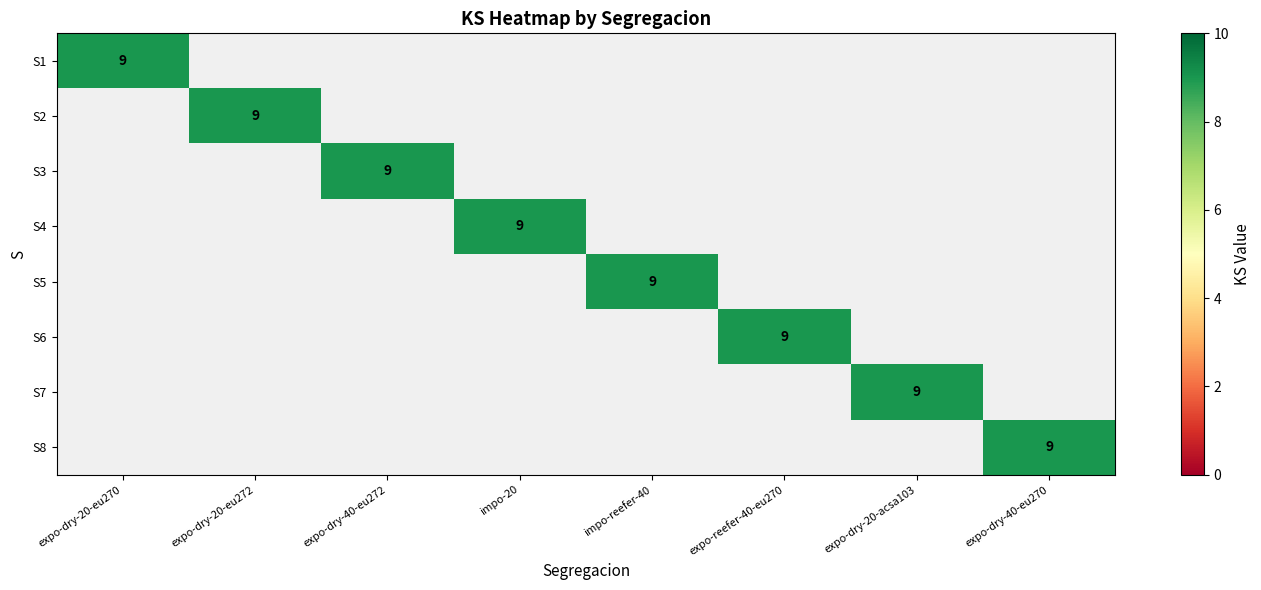

How many distinct data groups are displayed?

8